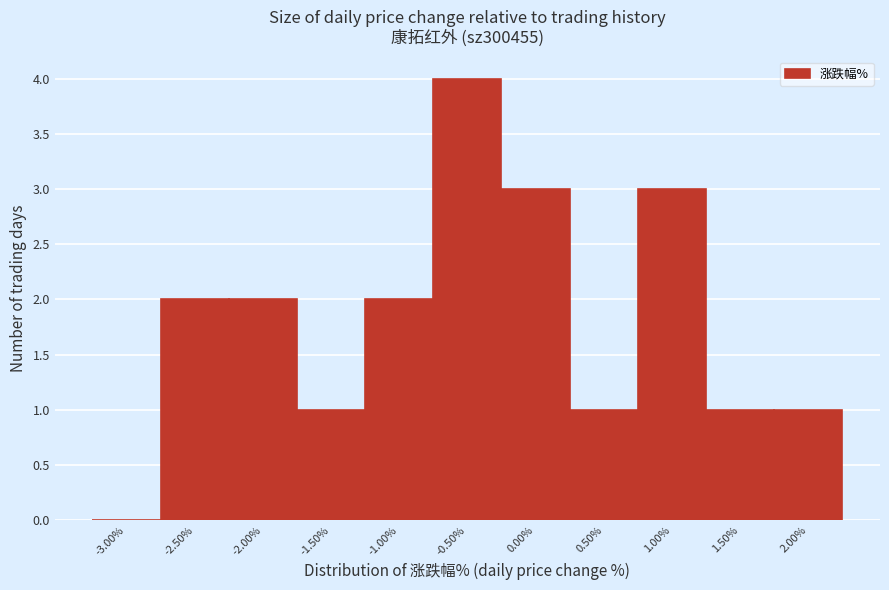

Reading left to right, extract all data points from this chart.

-3.00%=0	-2.50%=2	-2.00%=2	-1.50%=1	-1.00%=2	-0.50%=4	0.00%=3	0.50%=1	1.00%=3	1.50%=1	2.00%=1